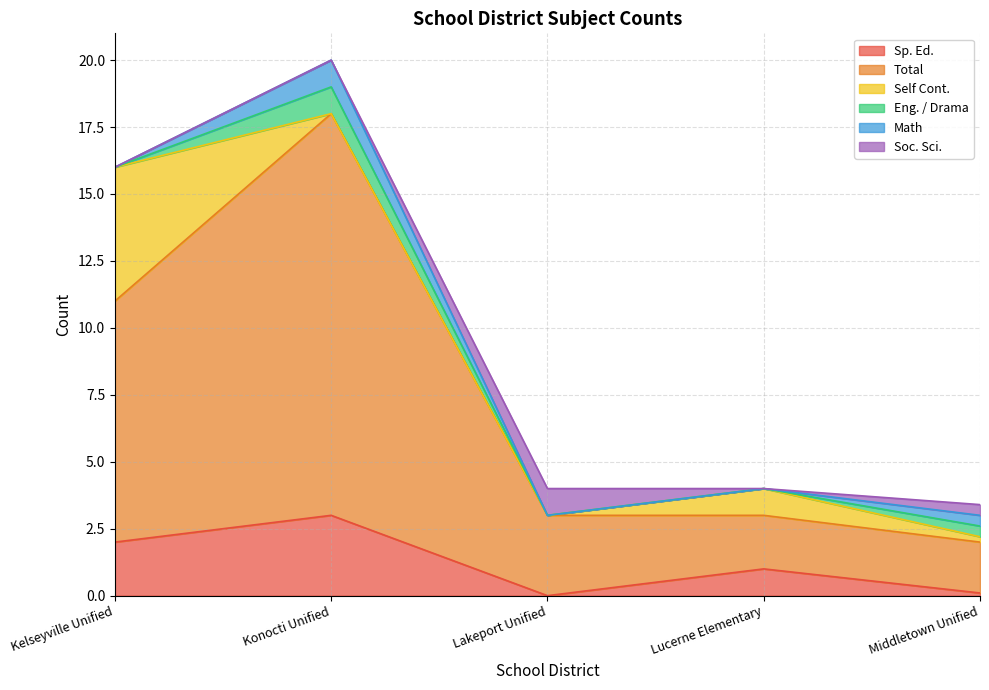

At which label is Math closest to 0?

Kelseyville Unified